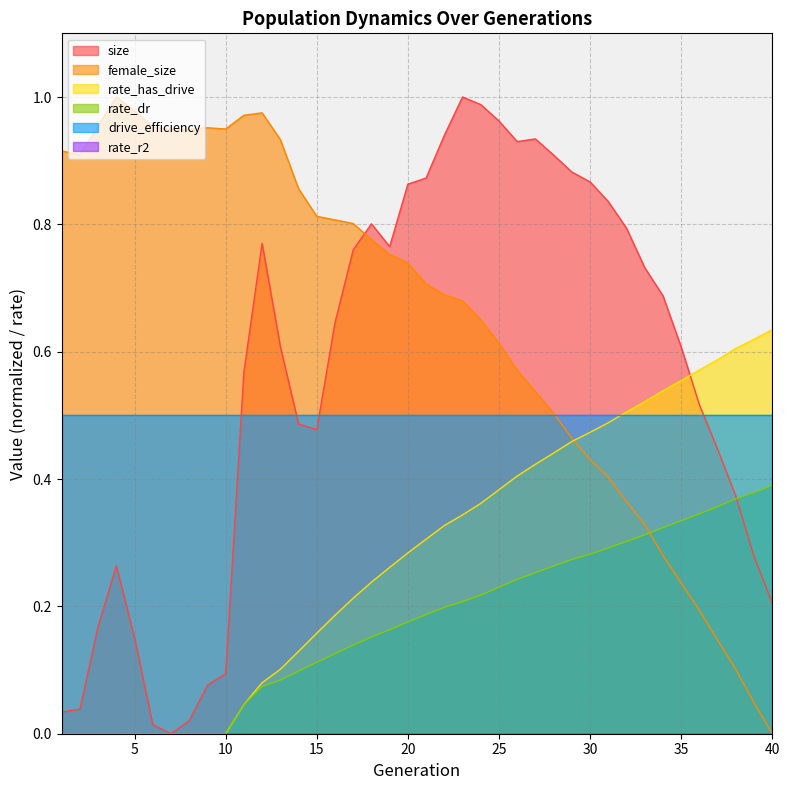

Does the chart have visible grid lines?

Yes